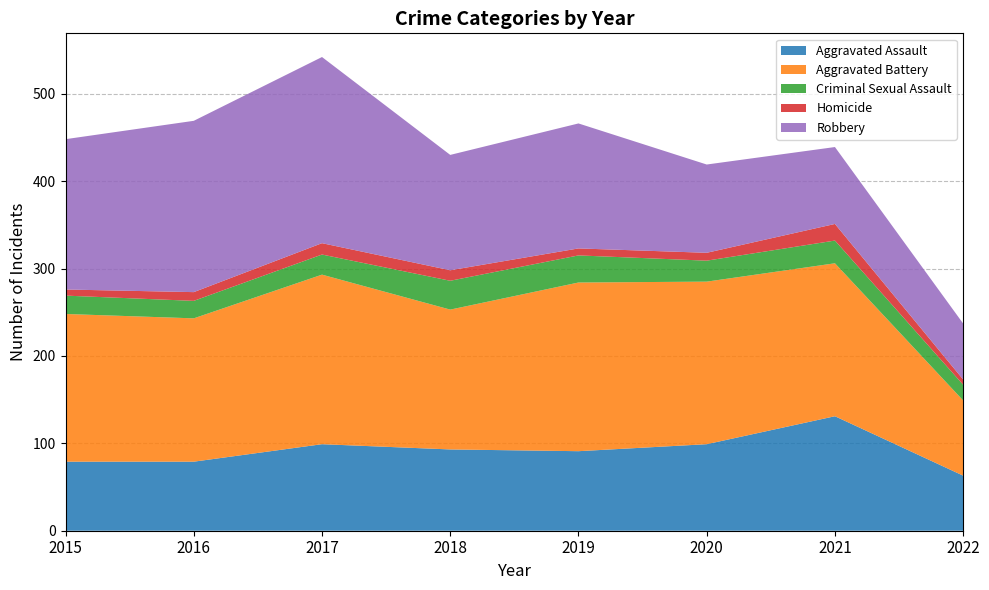

Reading right to left, what are all the values shown in this chart?

Aggravated Assault: 2022=63	2021=131	2020=99	2019=91	2018=93	2017=99	2016=79	2015=79
Aggravated Battery: 2022=86	2021=175	2020=186	2019=193	2018=160	2017=194	2016=164	2015=169
Criminal Sexual Assault: 2022=18	2021=26	2020=24	2019=31	2018=33	2017=23	2016=20	2015=21
Homicide: 2022=6	2021=19	2020=9	2019=8	2018=12	2017=13	2016=10	2015=7
Robbery: 2022=64	2021=88	2020=101	2019=143	2018=132	2017=213	2016=196	2015=172